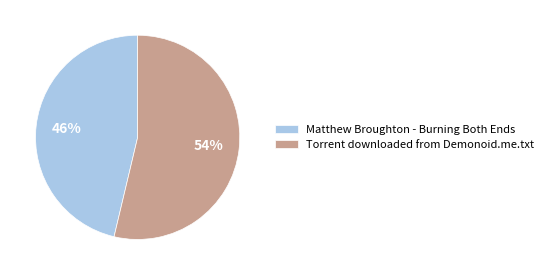

To the nearest percent, what portion does Matthew Broughton - Burning Both Ends represent?

46%